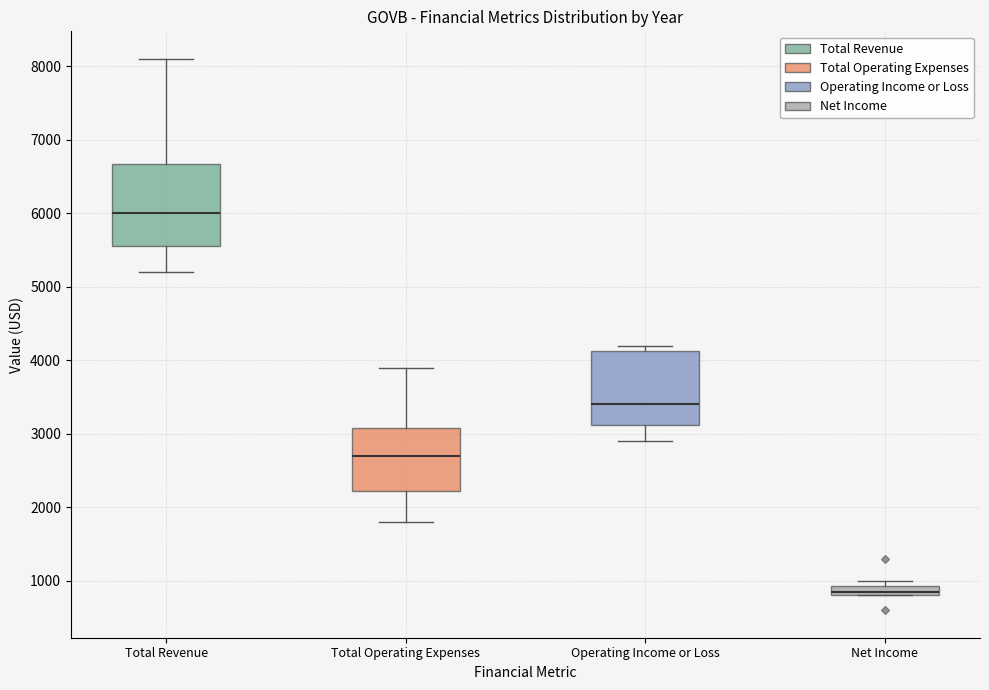

Where does the median line of the box for Total Revenue sit on the y-axis? The values are not printed on the chart, so give them approximately, as read against the axis.

6000